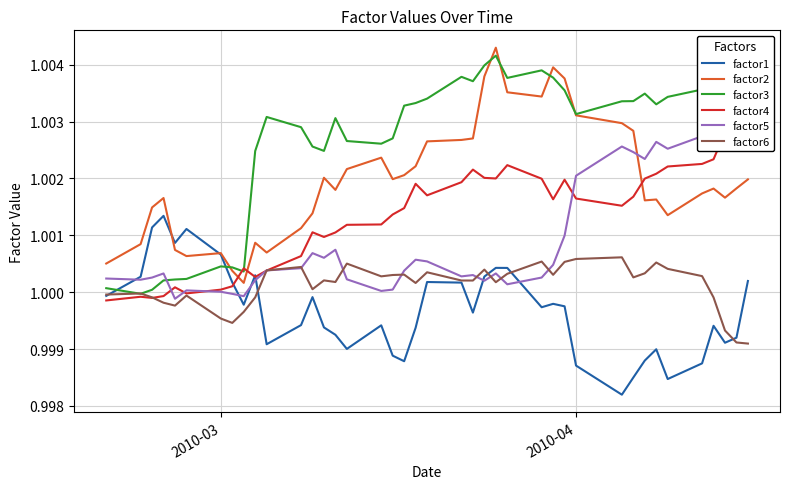

In factor1, how many points are higher than both neighbors (excluding endpoints)?

10